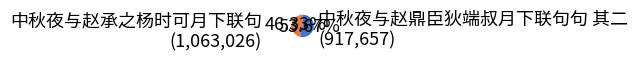

Is there any slice that represents more than half of the pie?

Yes